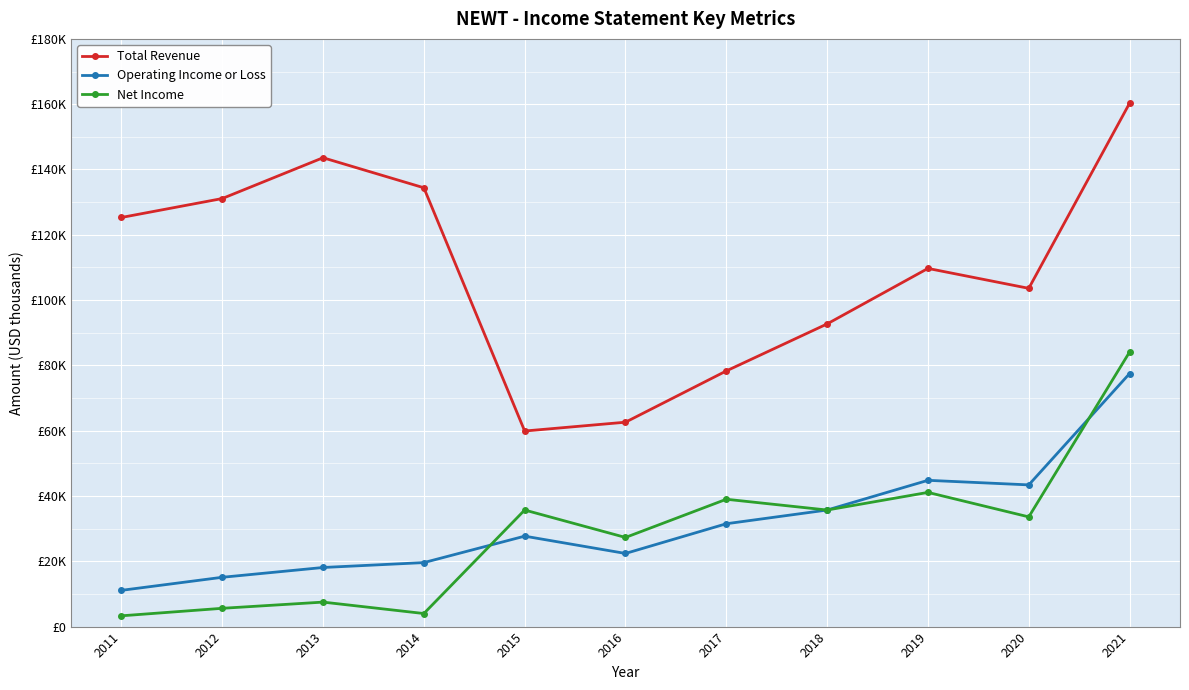

True or false: Total Revenue and Net Income intersect in this chart.

False